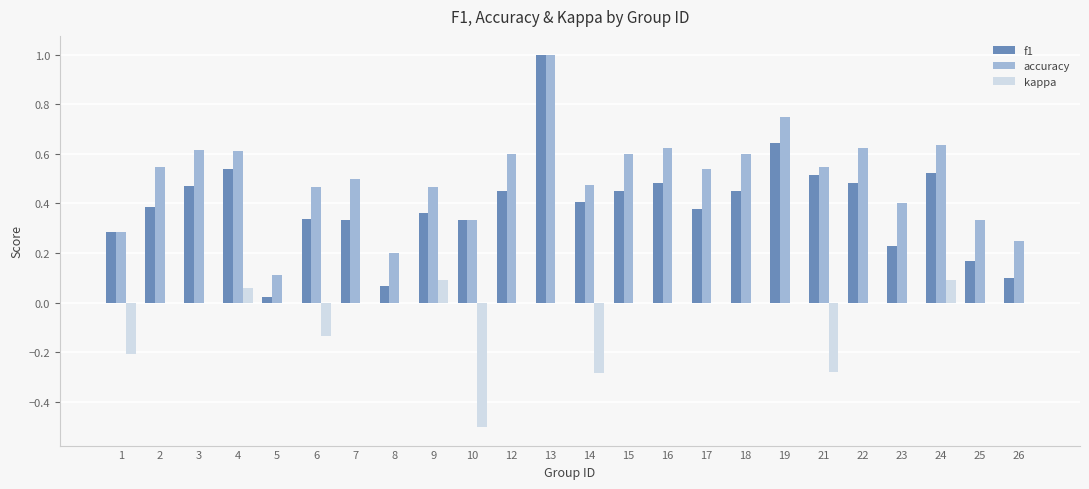

Is it true that kappa equals -0.4 at 21?

False